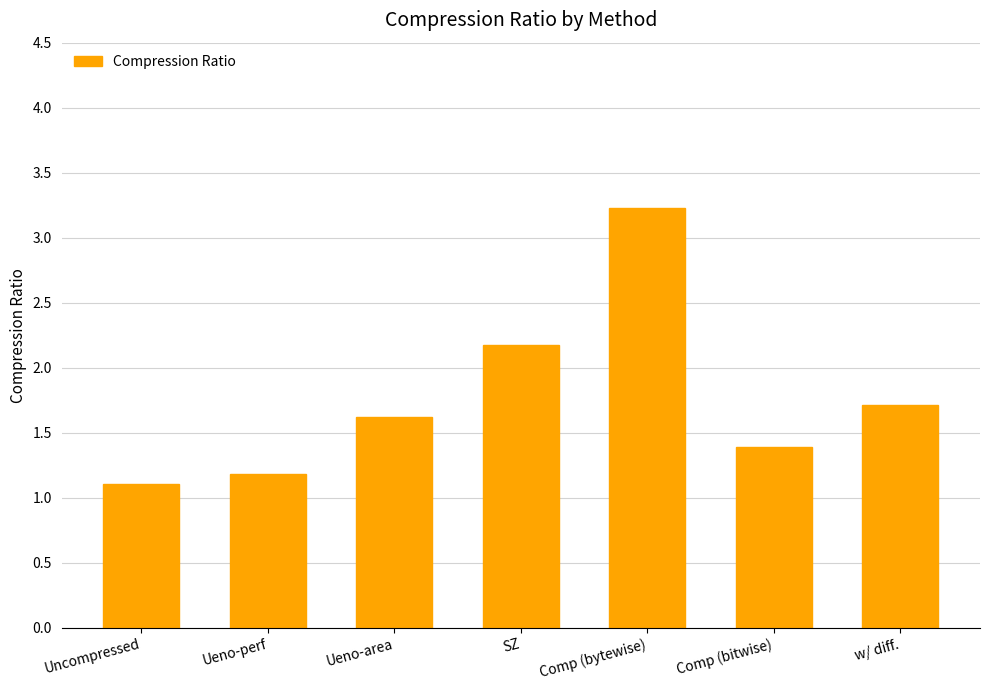

What is the label of the 1st bar from the left?

Uncompressed